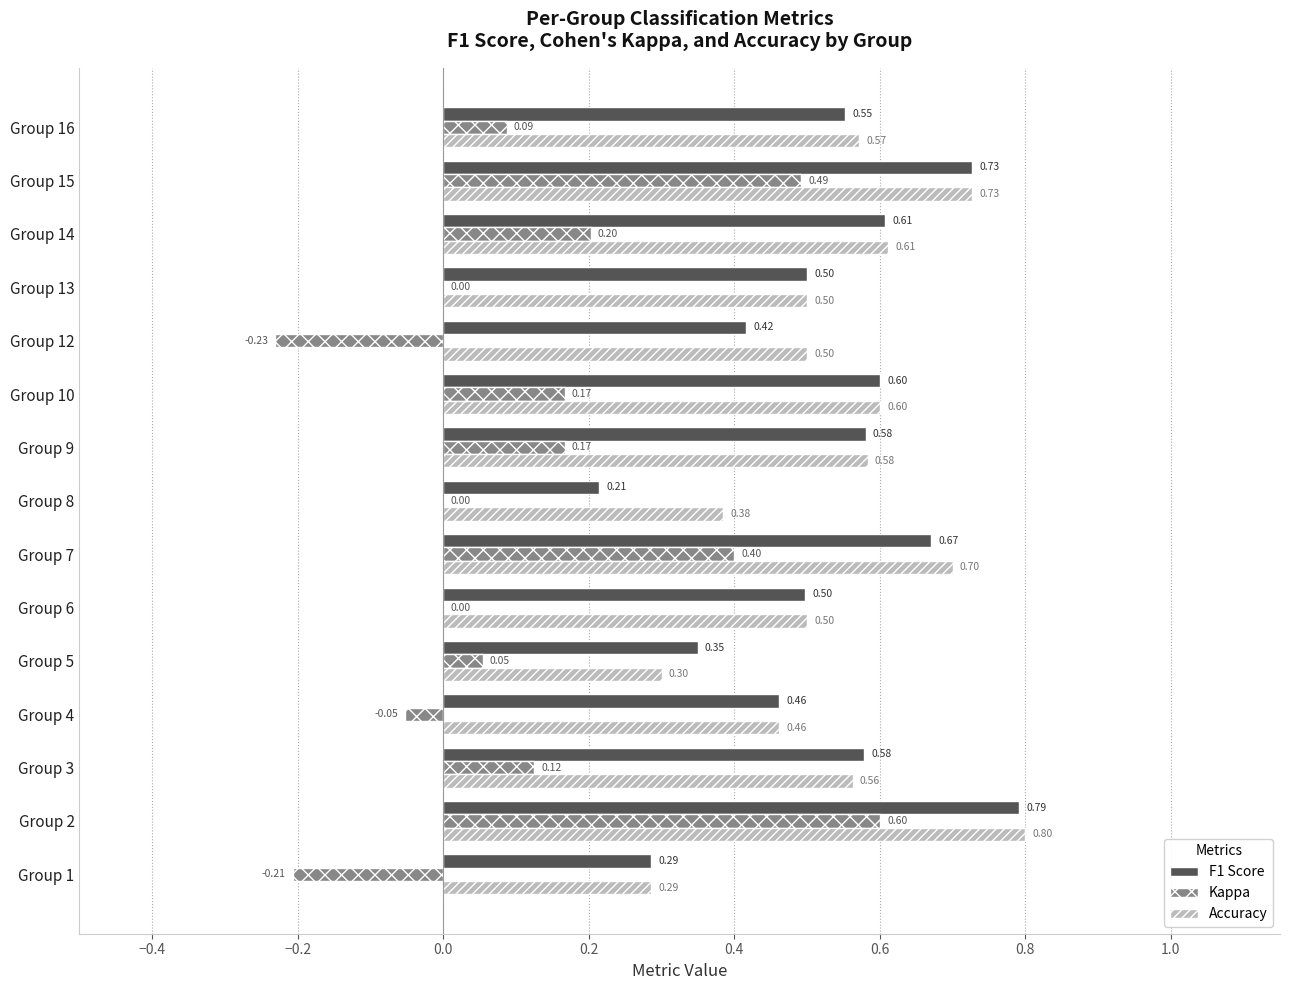

What are all the series names shown in the legend?

F1 Score, Kappa, Accuracy